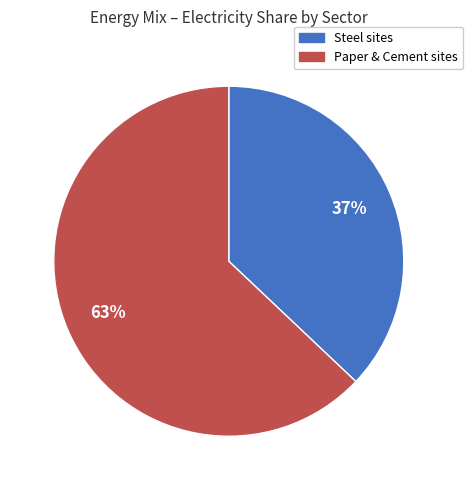

To the nearest percent, what is the average slice percentage?

50%